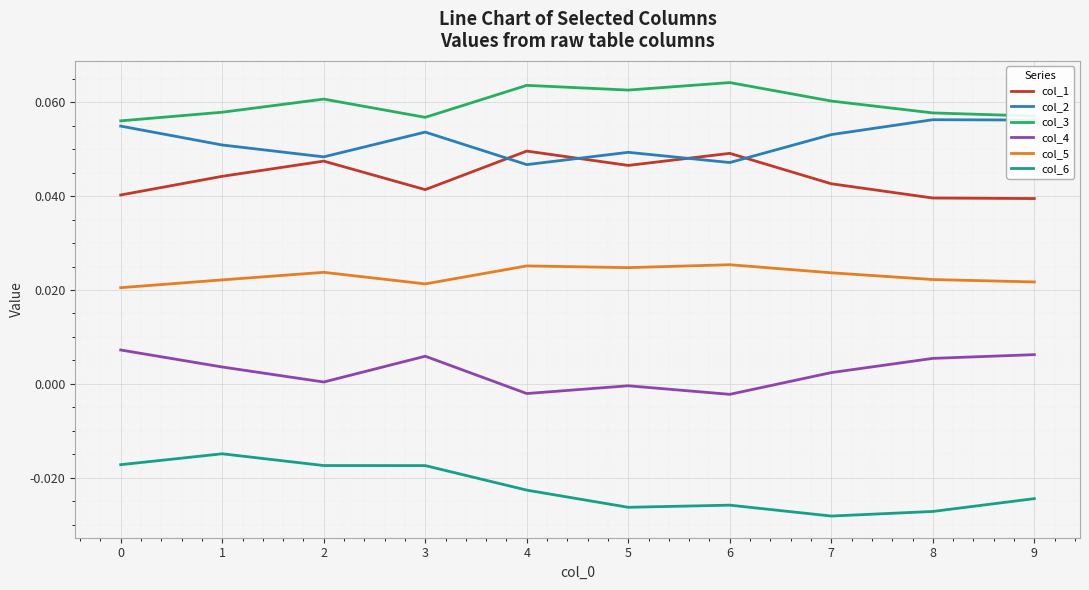

Is the value of col_4 at 2 greater than the value of col_3 at 3?

No